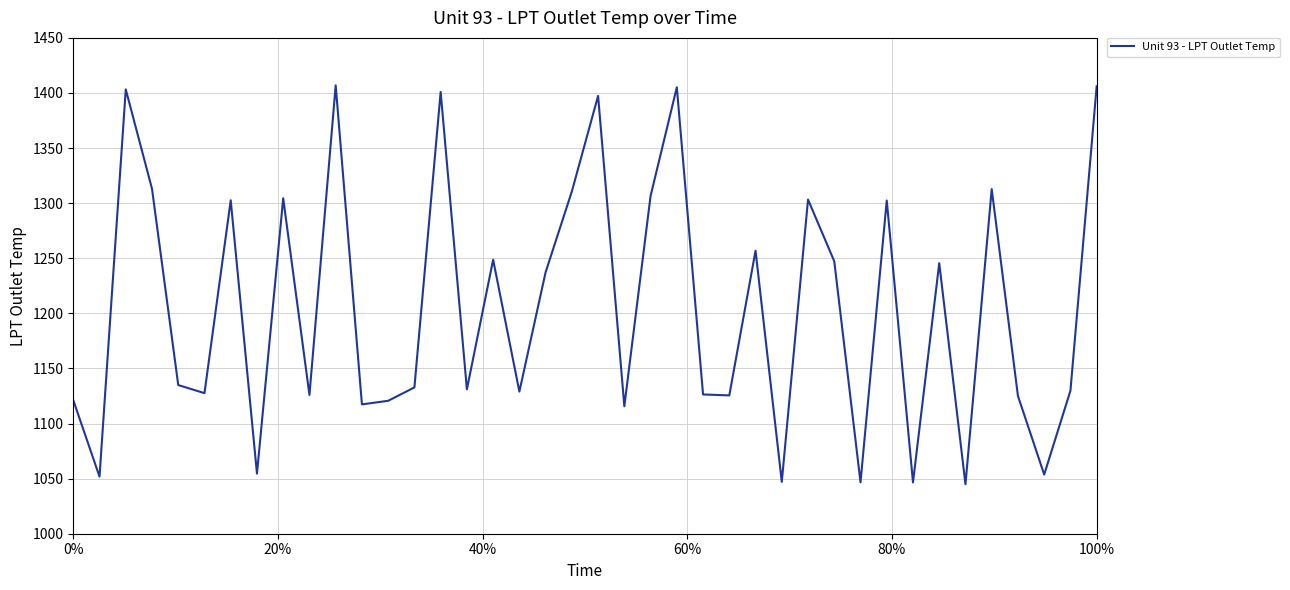

What is the smallest value displayed?

1044.9